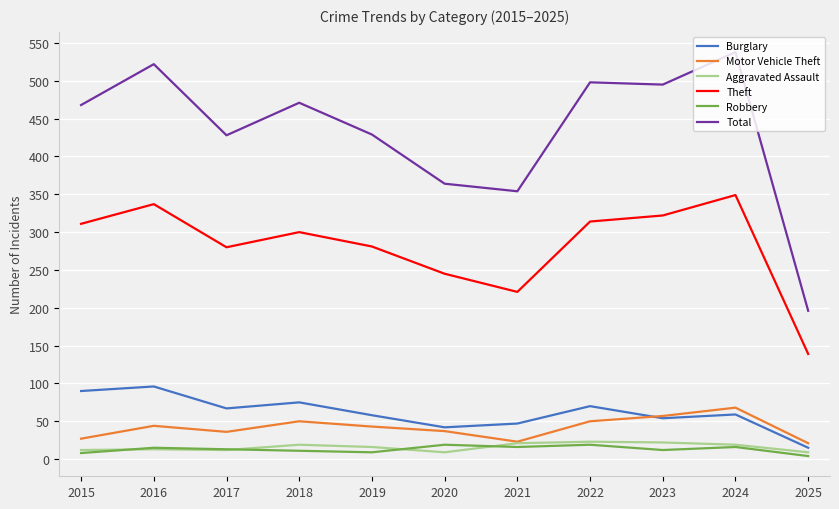

Which series has the largest range (max minus min)?

Total